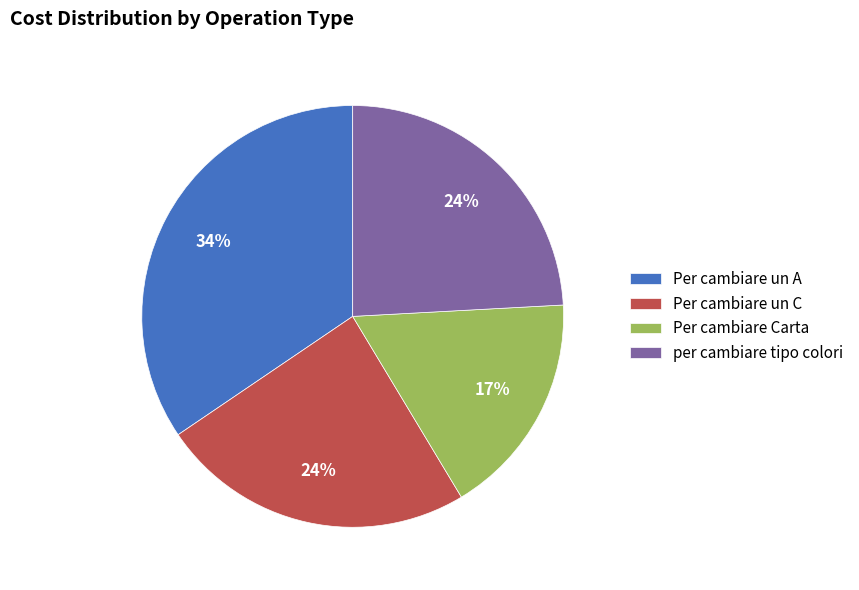

Is the sum of Per cambiare Carta and Per cambiare un A greater than half?

Yes